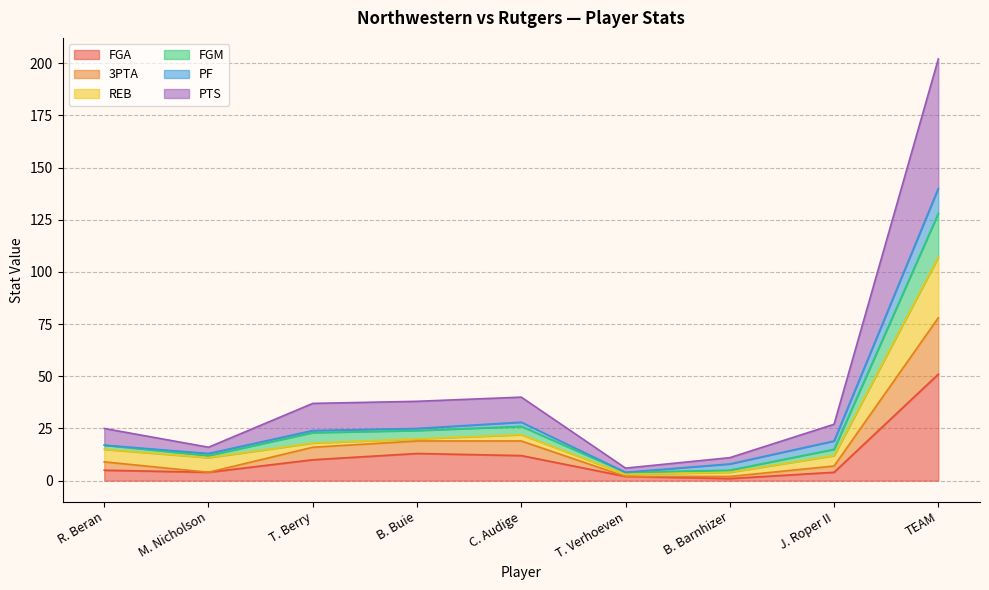

What is the highest value of the FGA series?

51